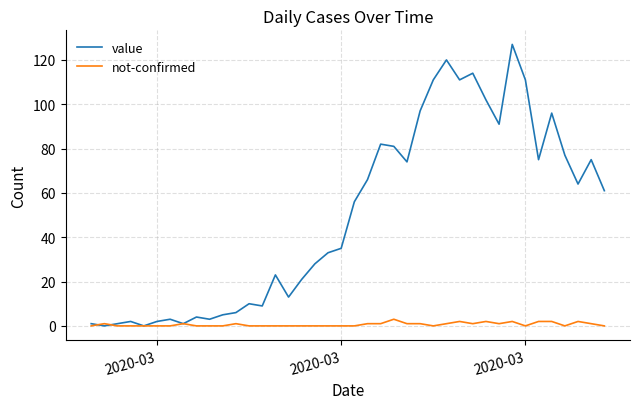

List the series in order of their overall mean, lowest first.

not-confirmed, value